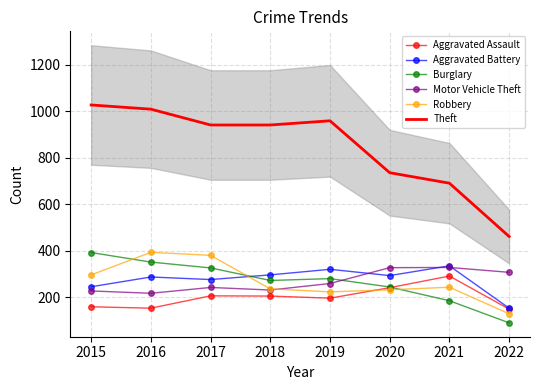

Which series has the largest range (max minus min)?

Theft